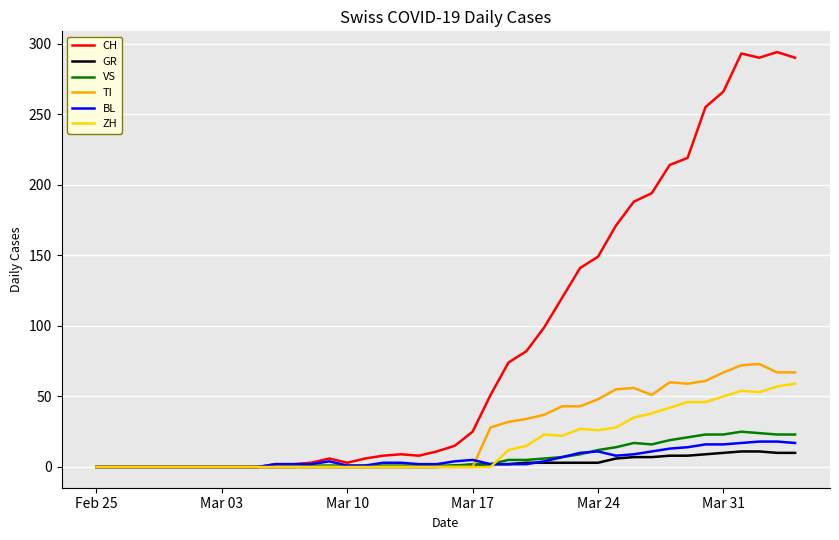

What is the sum of all VS values?

285